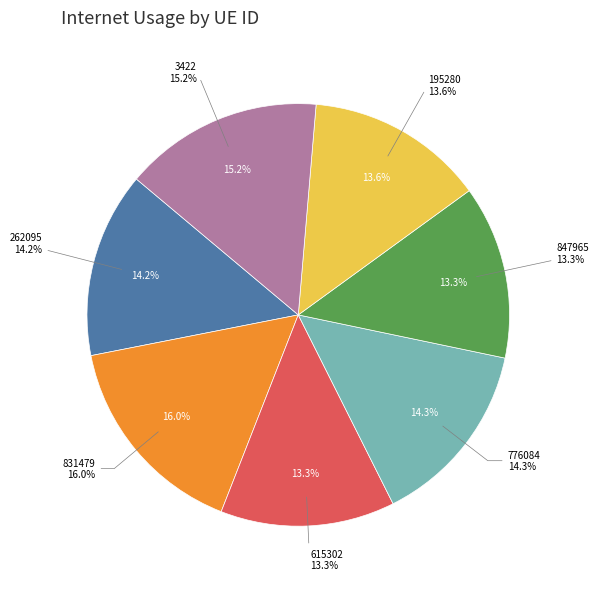

Which has a higher value, 195280 or 262095?

262095